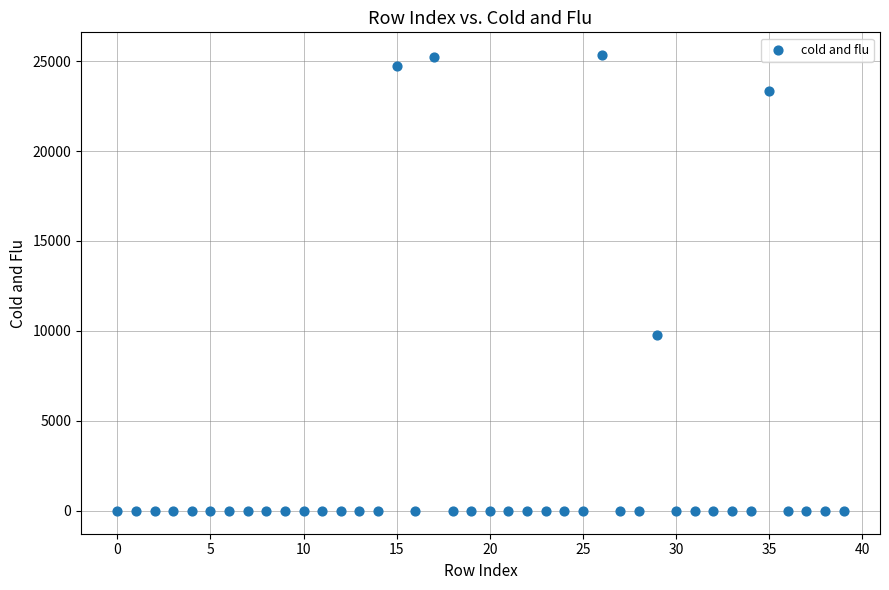

What is the range of Y values (max minus min)?

25329.0